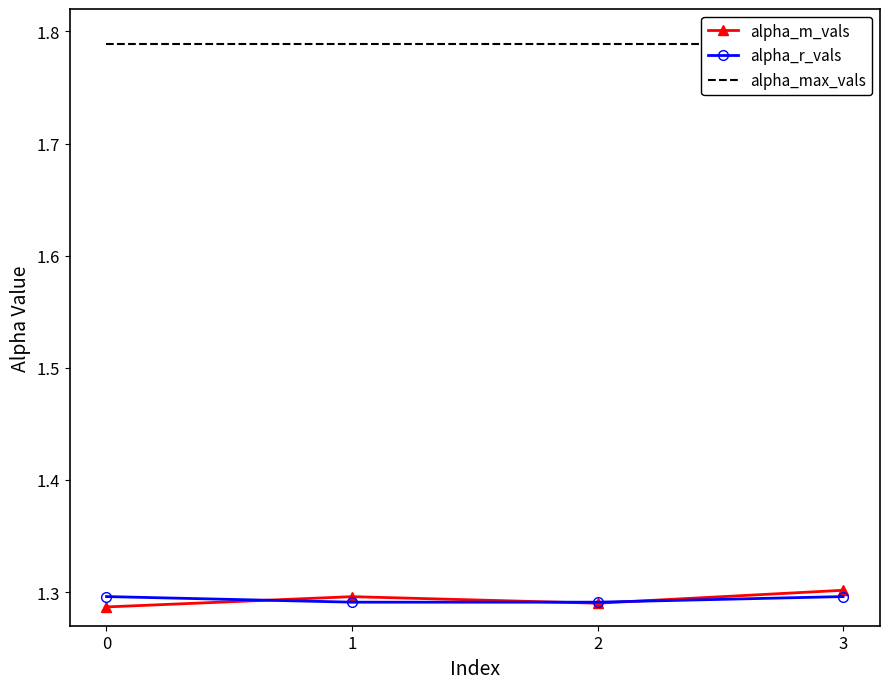

How many times do alpha_m_vals and alpha_r_vals cross each other?

3